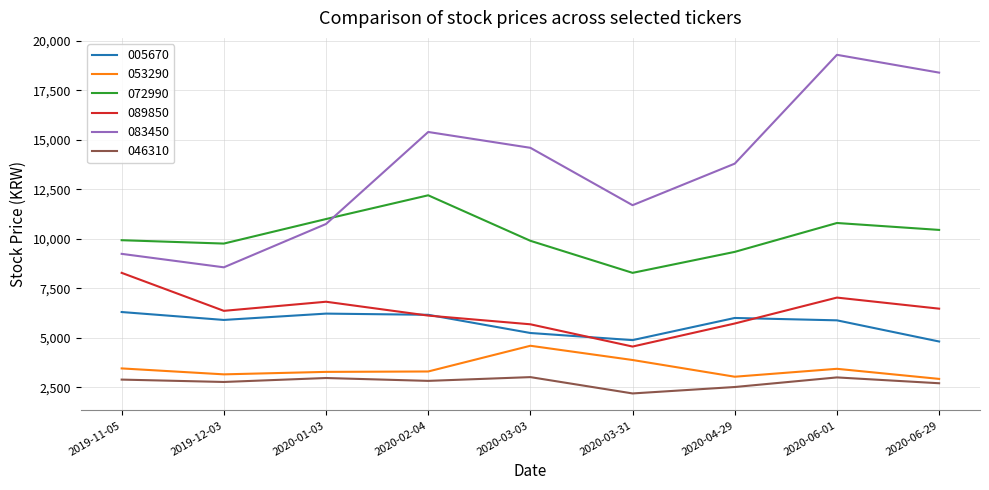

True or false: 083450 and 053290 intersect in this chart.

False